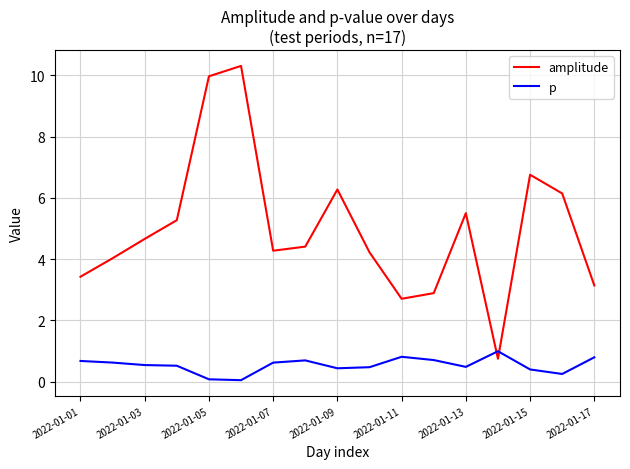

Which series has the largest range (max minus min)?

amplitude